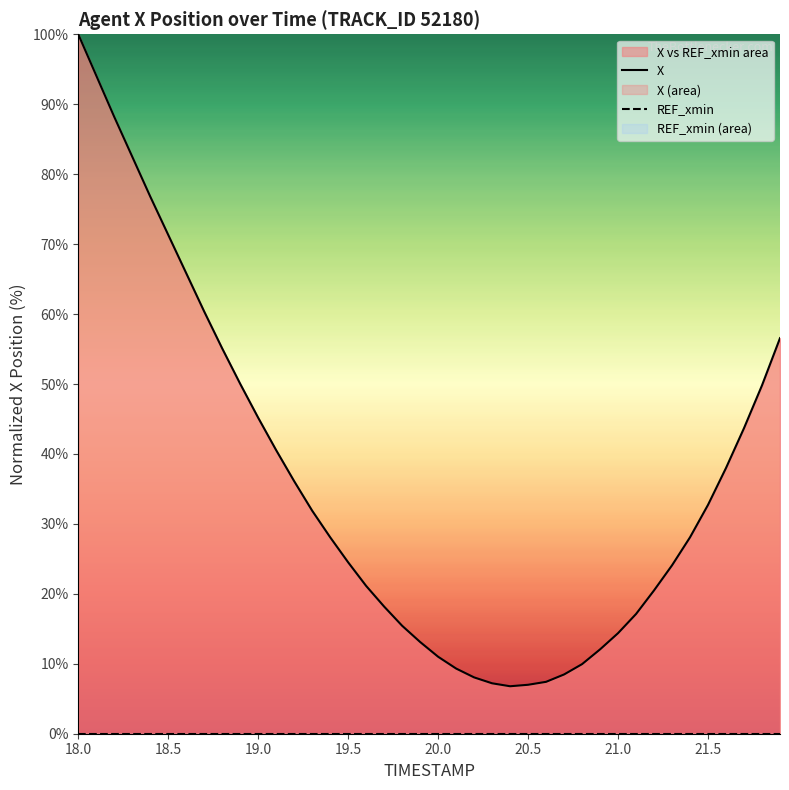

What position from the left is 19.0?

3